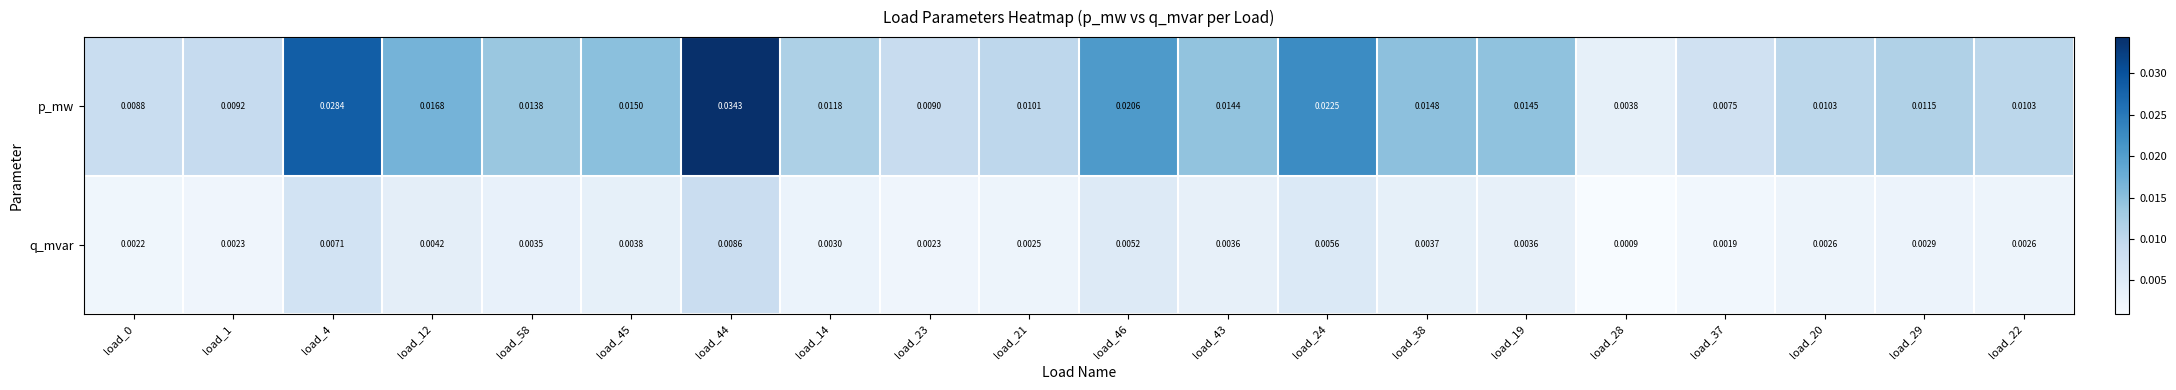

How many distinct data groups are displayed?

2